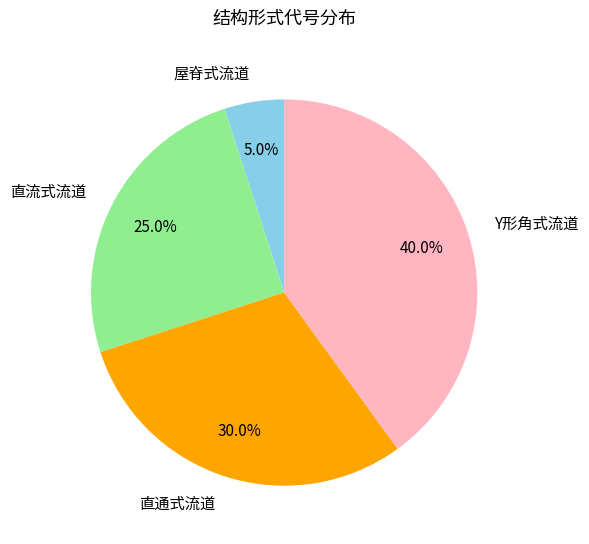

What percentage is the 直通式流道 slice, to the nearest percent?

30%